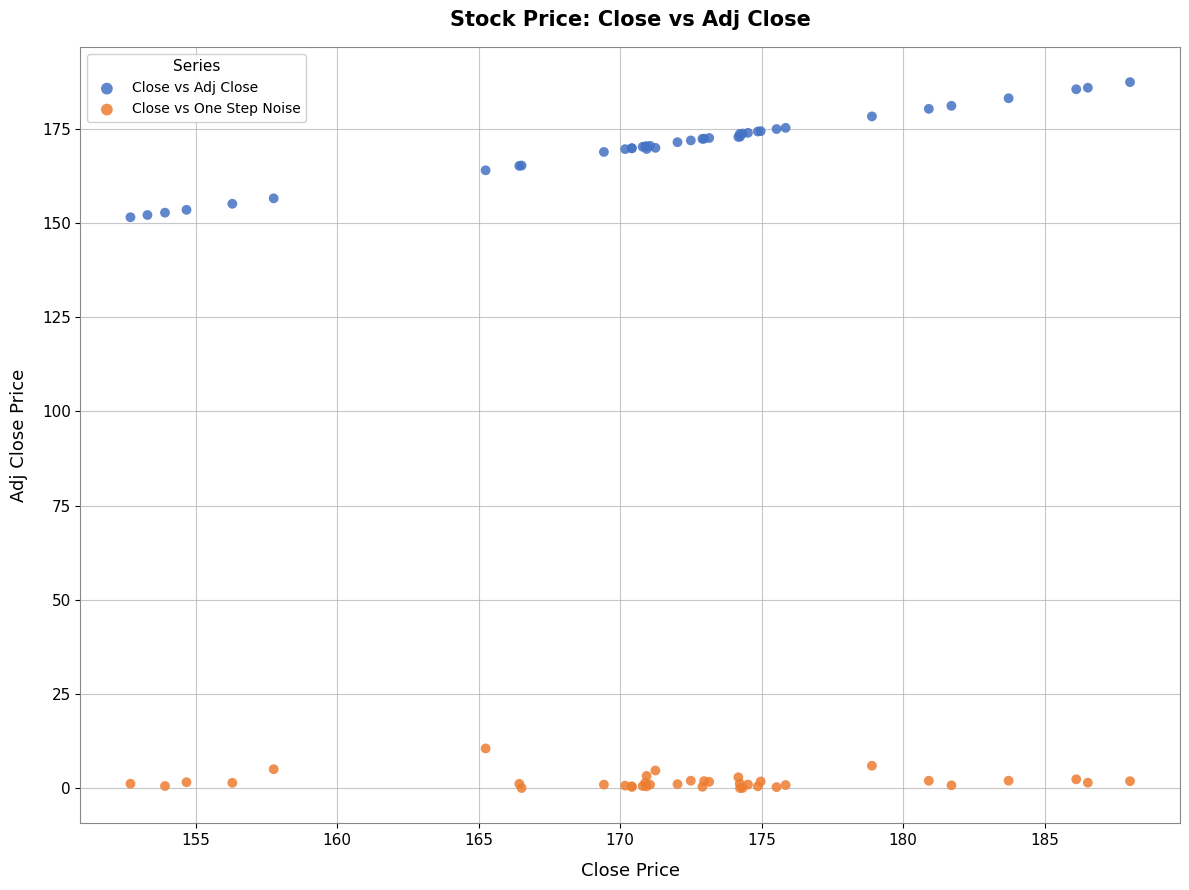

Which series has the largest Y range (max minus min)?

Close vs Adj Close